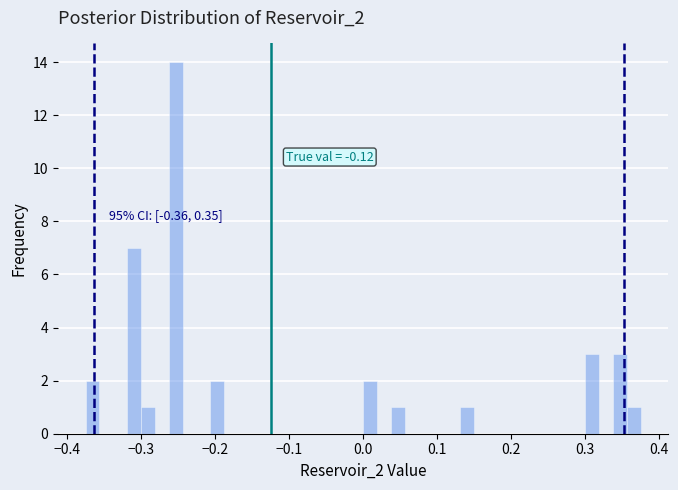

Read against the x-axis, roughly where is the centre of the tallest bar?

-0.25